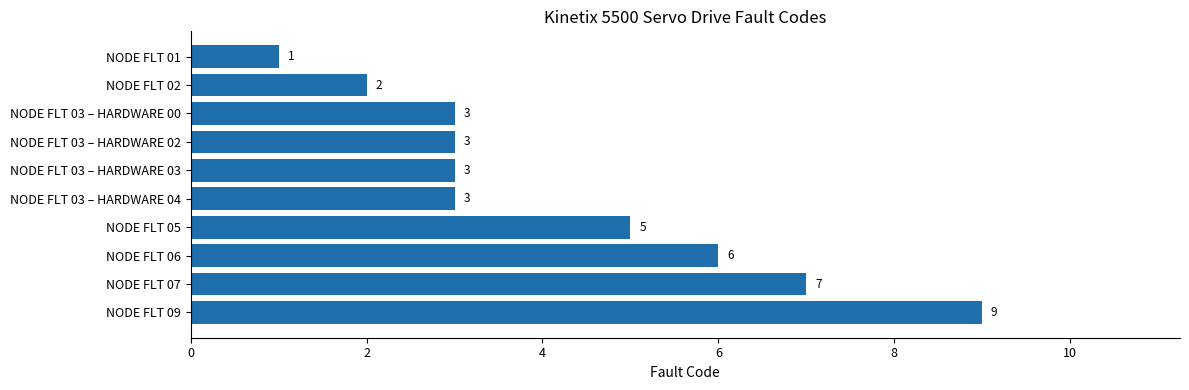

At which label is the value closest to 5?

NODE FLT 05